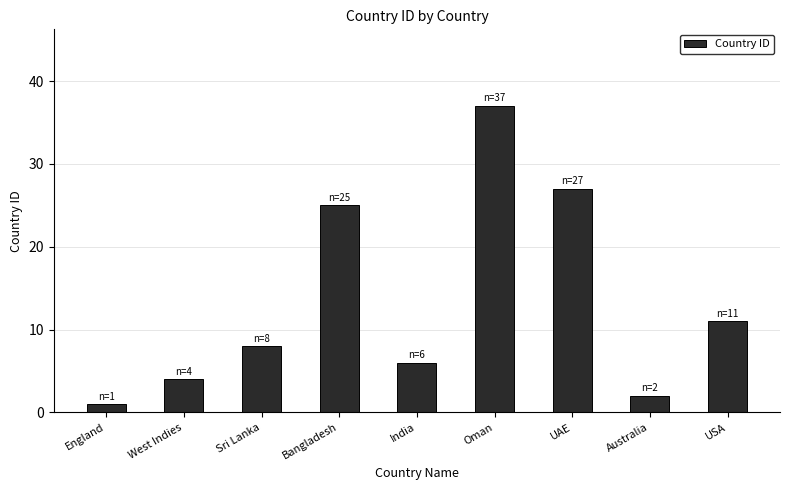

List the labels in order of value, largest first.

Oman, UAE, Bangladesh, USA, Sri Lanka, India, West Indies, Australia, England